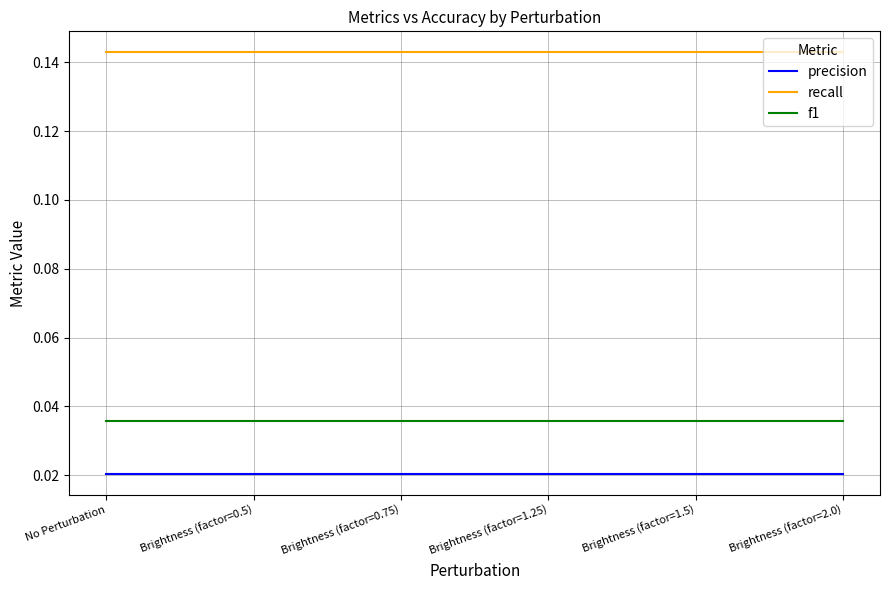

Is the value of precision at Brightness (factor=1.5) greater than the value of f1 at No Perturbation?

No